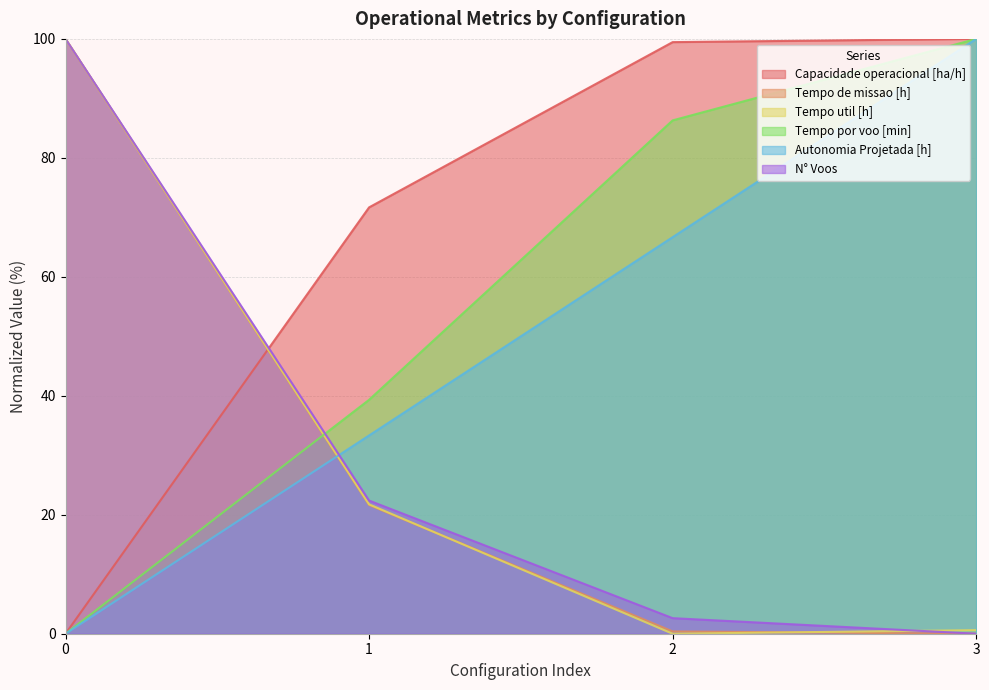

Is it true that Capacidade operacional [ha/h] equals 28.3 at 1?

False